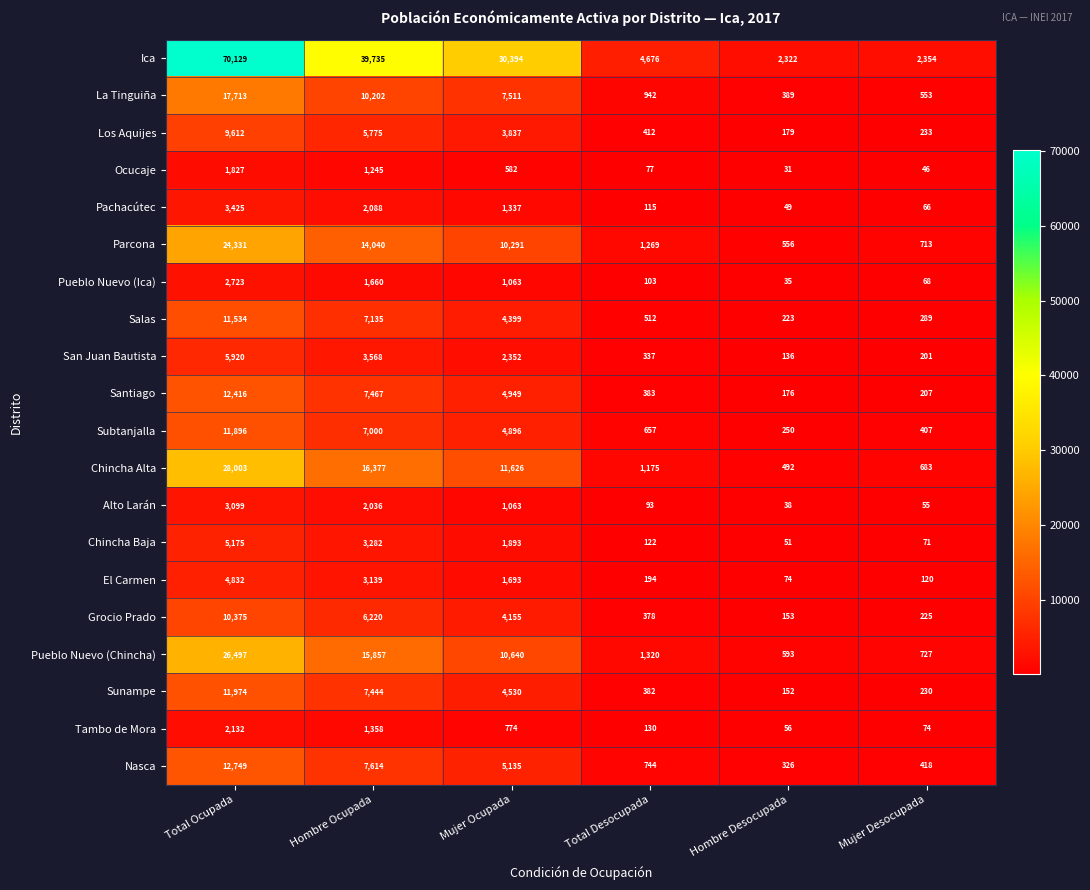

Is the value of Grocio Prado at Total Desocupada greater than the value of Alto Larán at Hombre Desocupada?

Yes